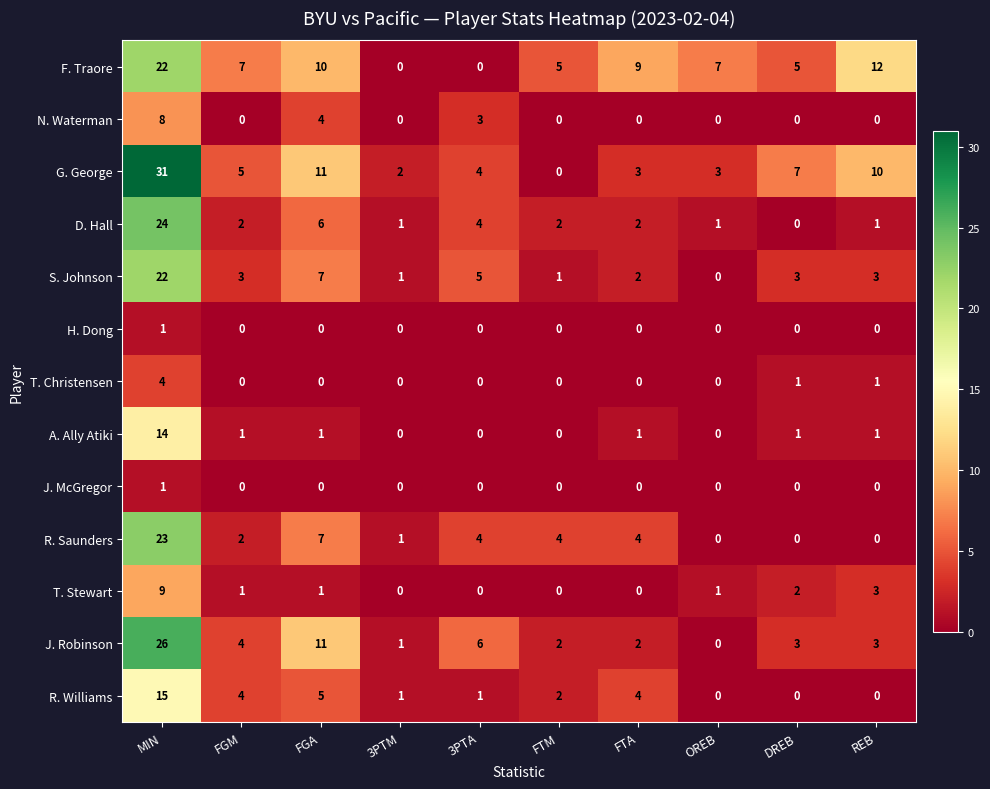

What is the difference between the F. Traore values at DREB and FTA?

4